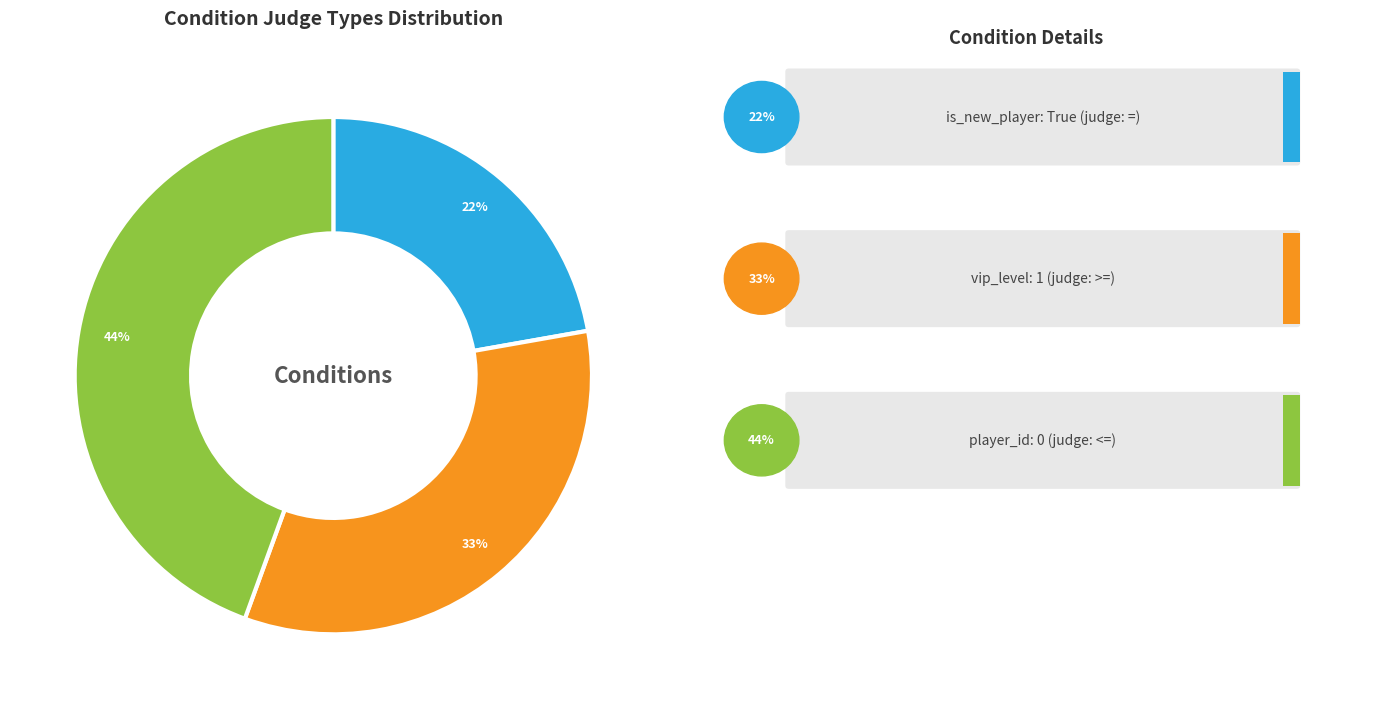

Is it true that is_new_player (=) is 22% of the pie?

True